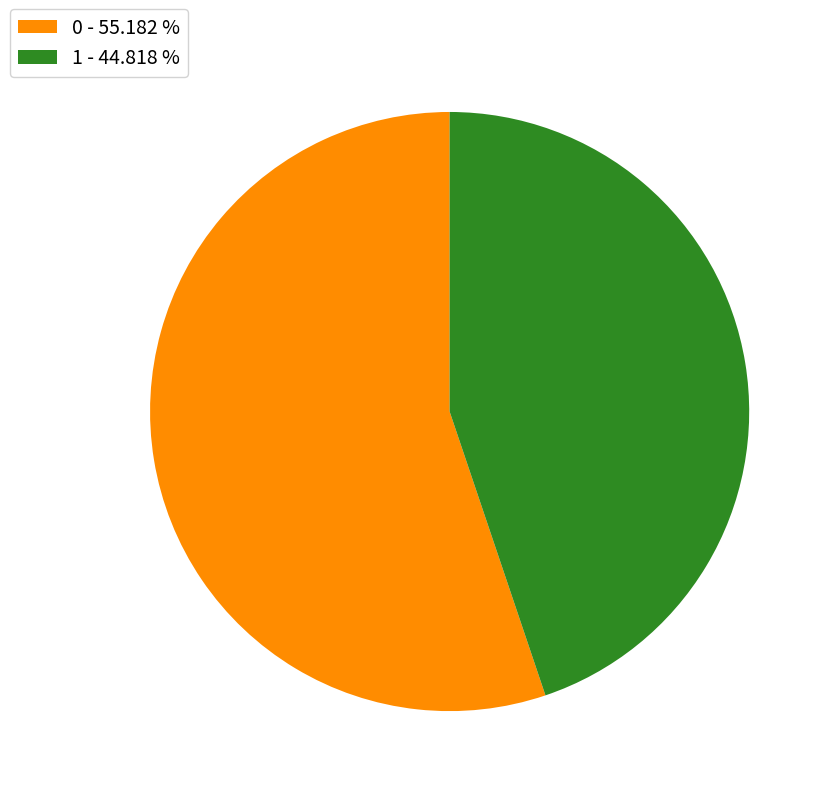

Is the sum of 0 - 55.182 % and 1 - 44.818 % greater than half?

Yes